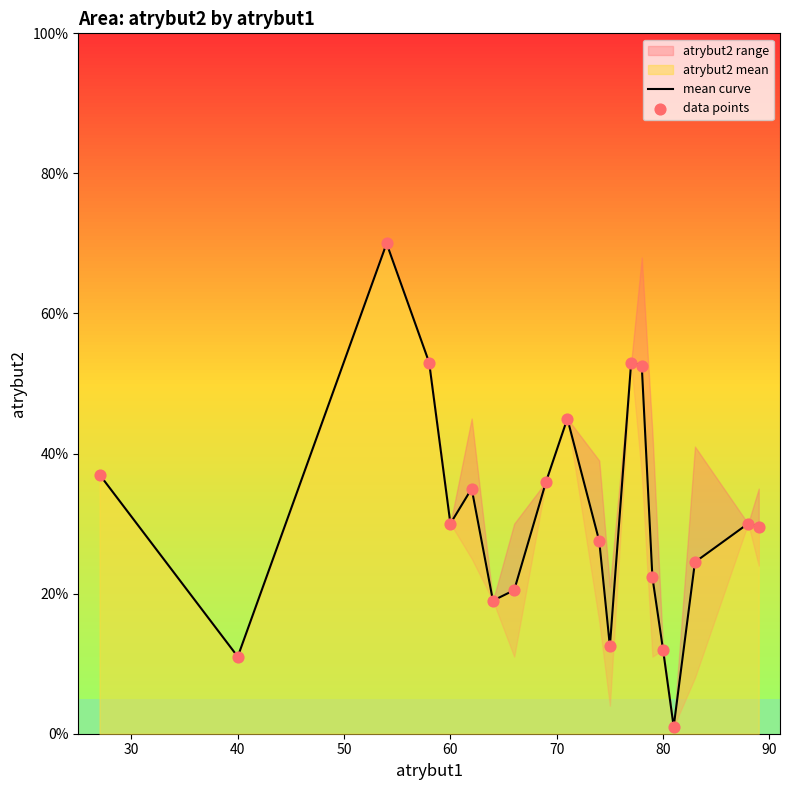

Which series has the largest total across all categories?

mean curve